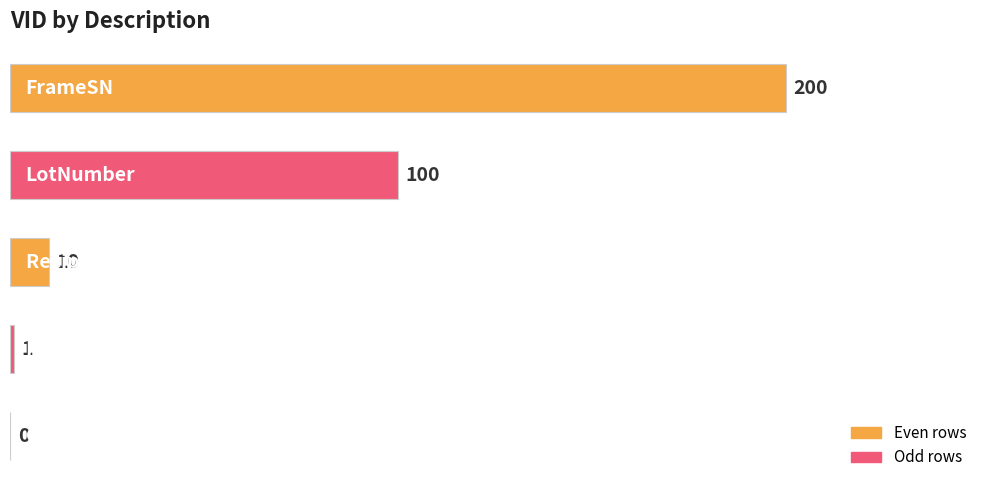

What is the greatest value displayed?

200